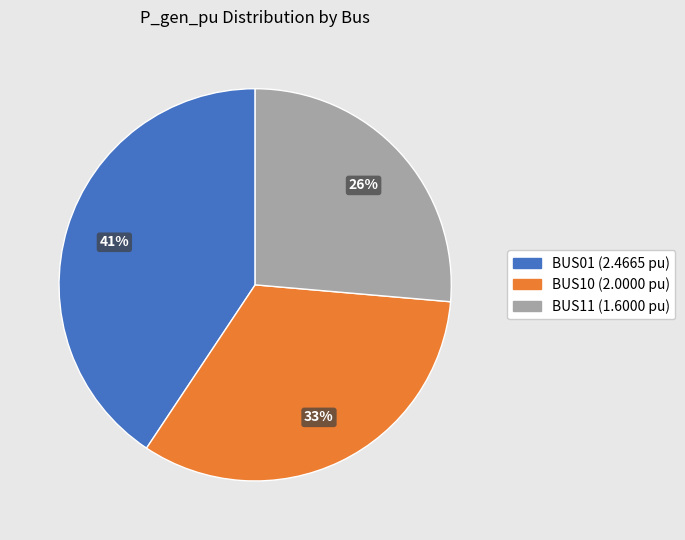

Is there any slice that represents more than half of the pie?

No